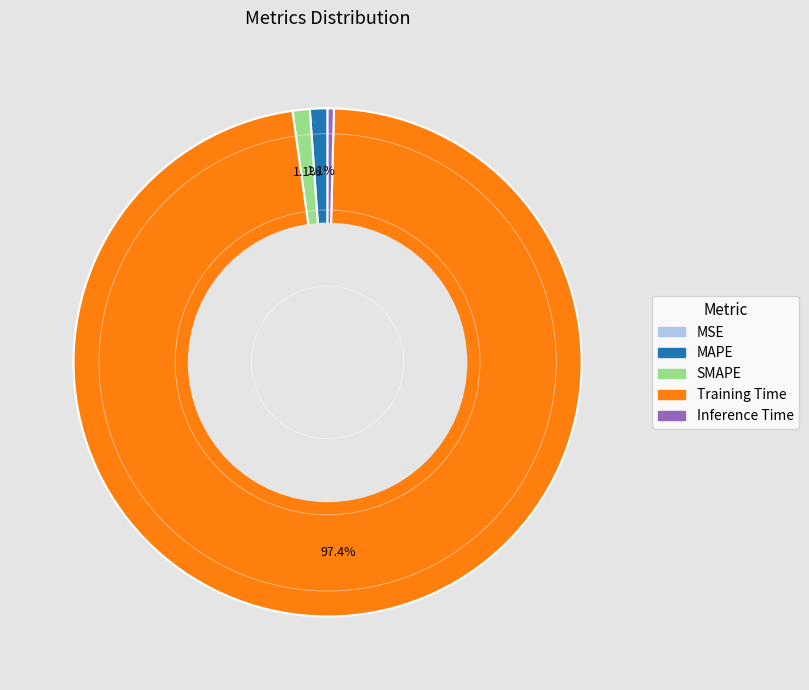

Combined, do Inference Time and SMAPE account for over 50%?

No